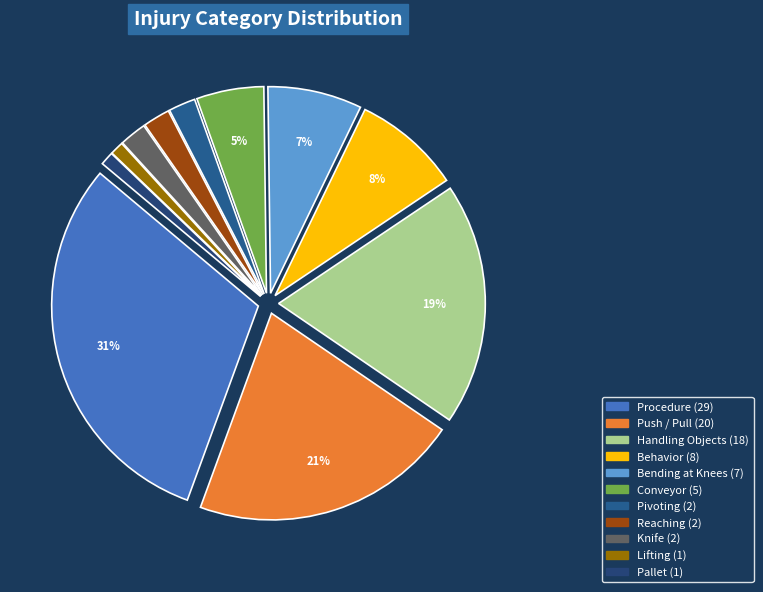

Does Procedure account for over 50% of the chart?

No